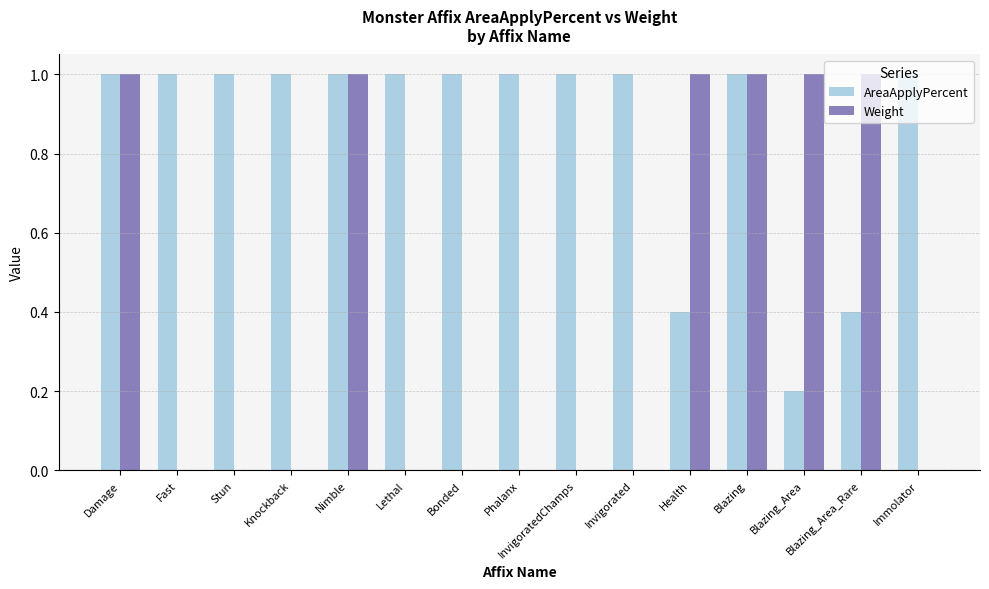

Between Damage and Immolator, which series saw the biggest shift?

Weight